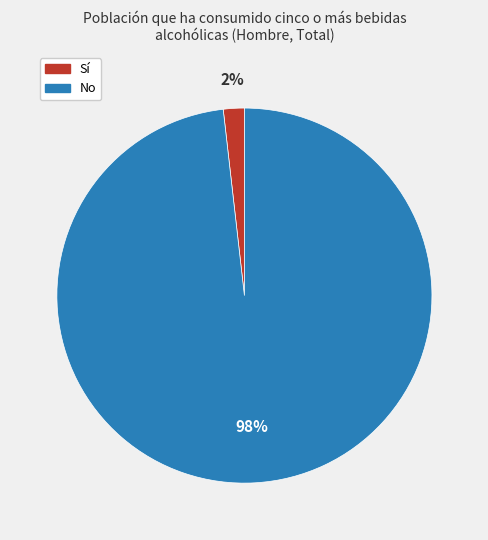

Do Sí and No together represent more than half of the pie?

Yes